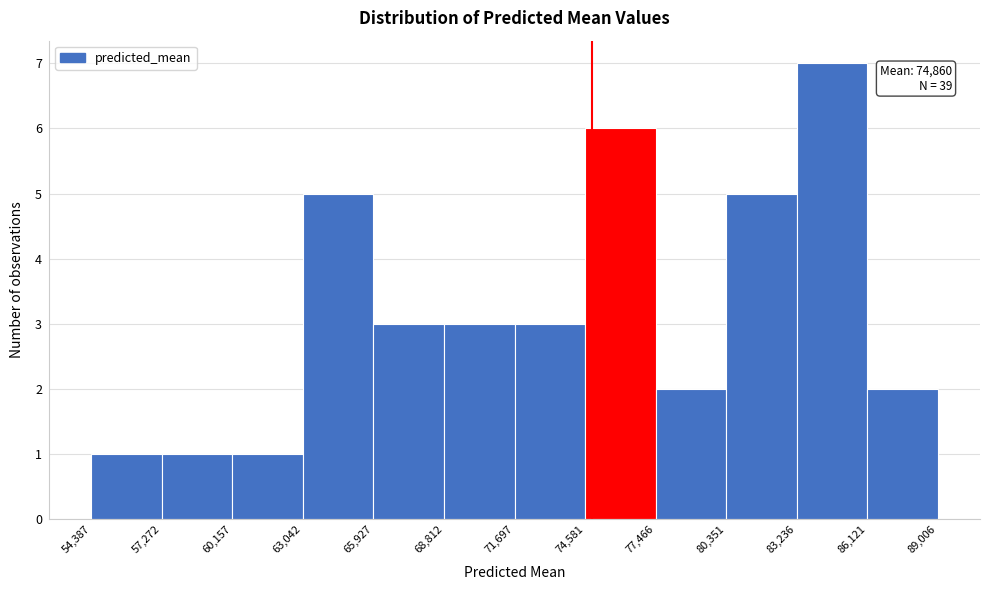

Which range on the x-axis has the tallest bar?

83,236 to 86,121